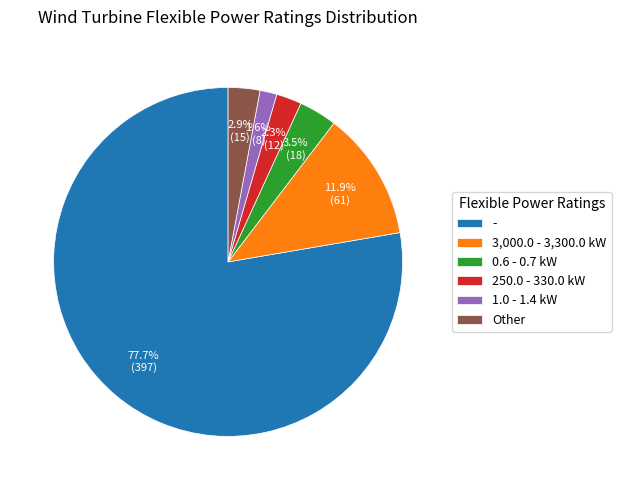

Is the sum of 250.0 - 330.0 kW and 3,000.0 - 3,300.0 kW greater than half?

No